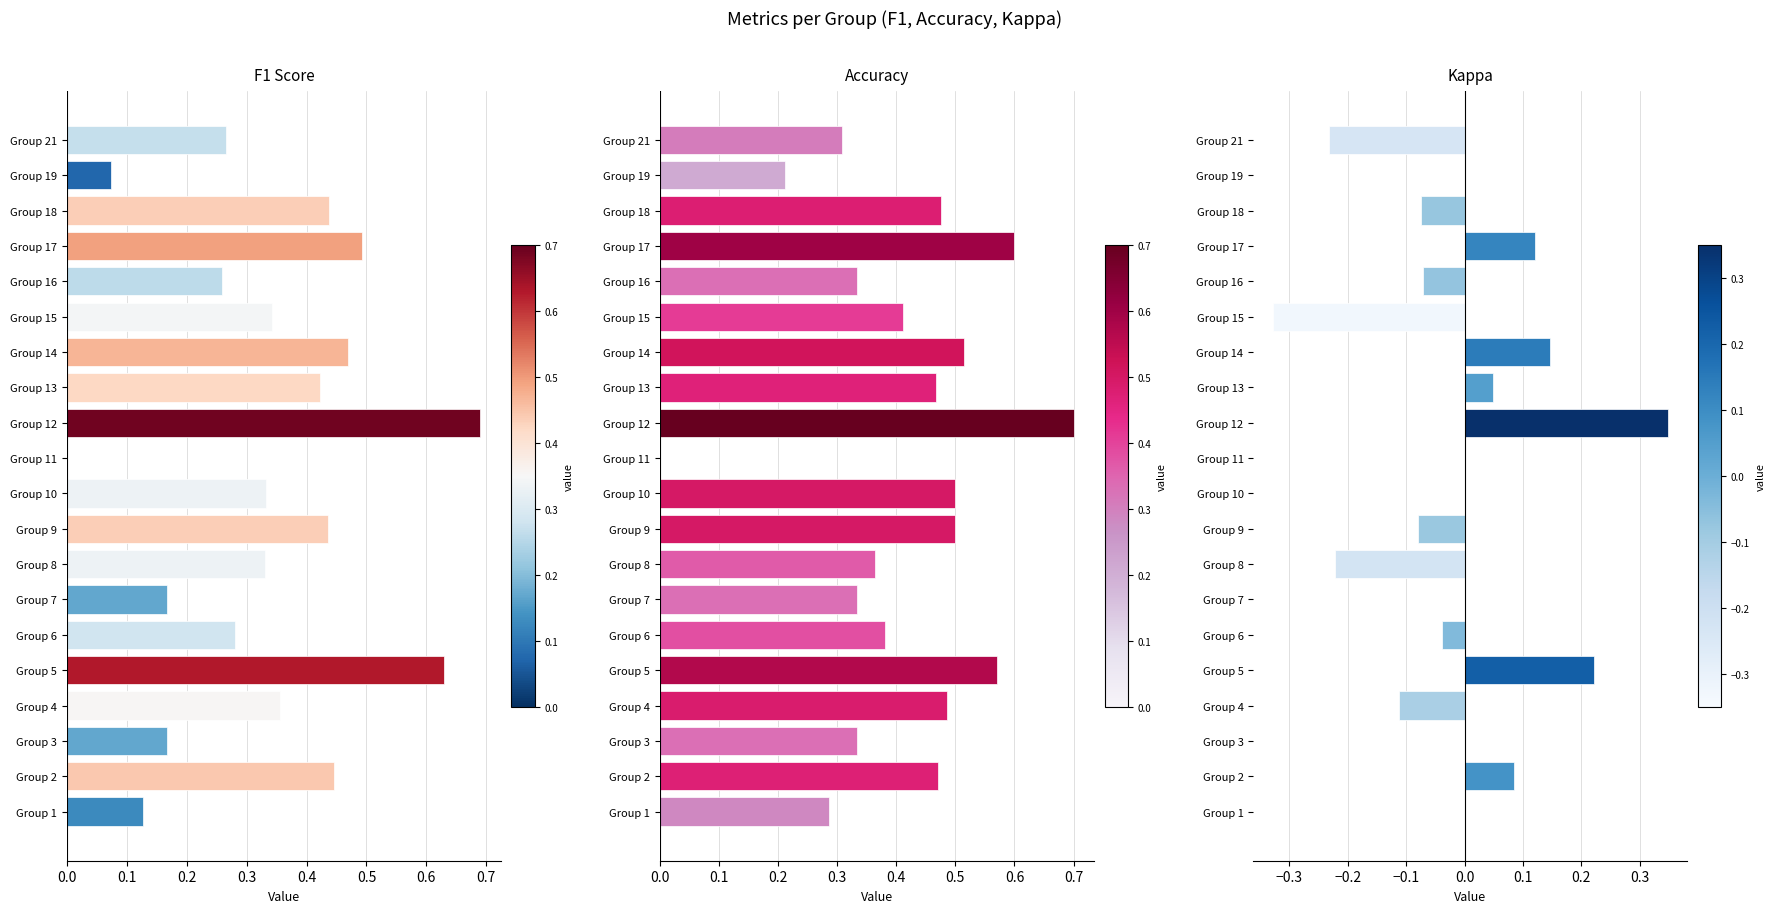

Is it true that Accuracy equals 0.2 at Group 1?

False